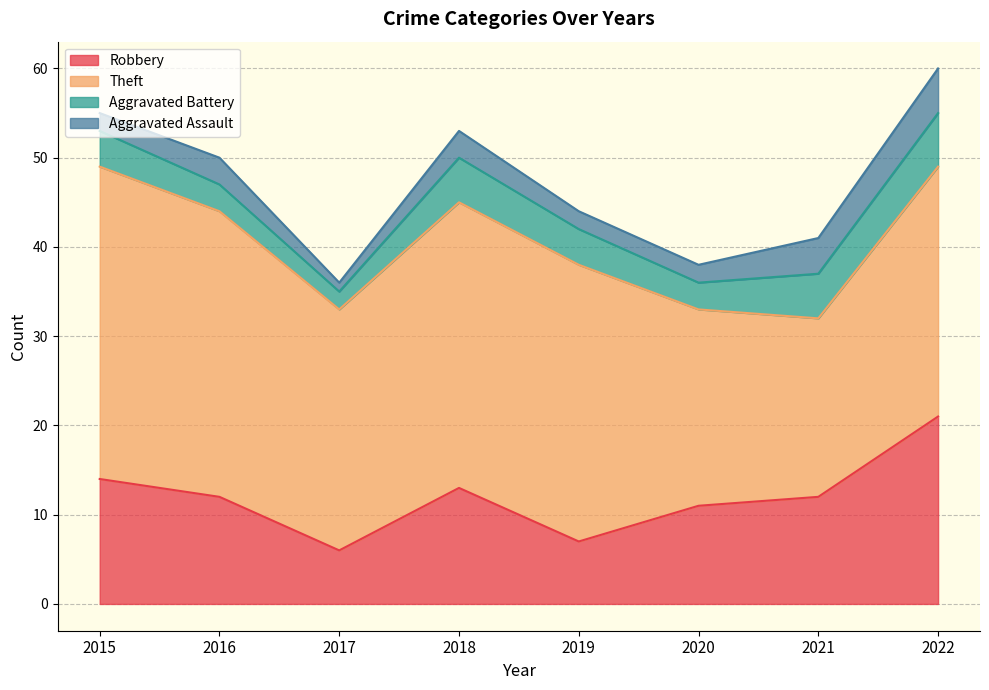

Count the Aggravated Assault values in the range 2 to 4.

6